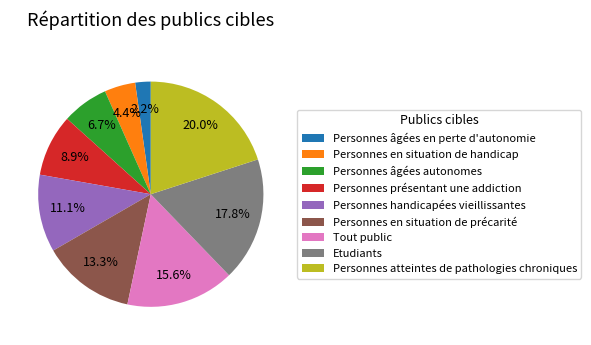

To the nearest percent, what is the difference between the Personnes âgées autonomes and Personnes présentant une addiction slice percentages?

2%